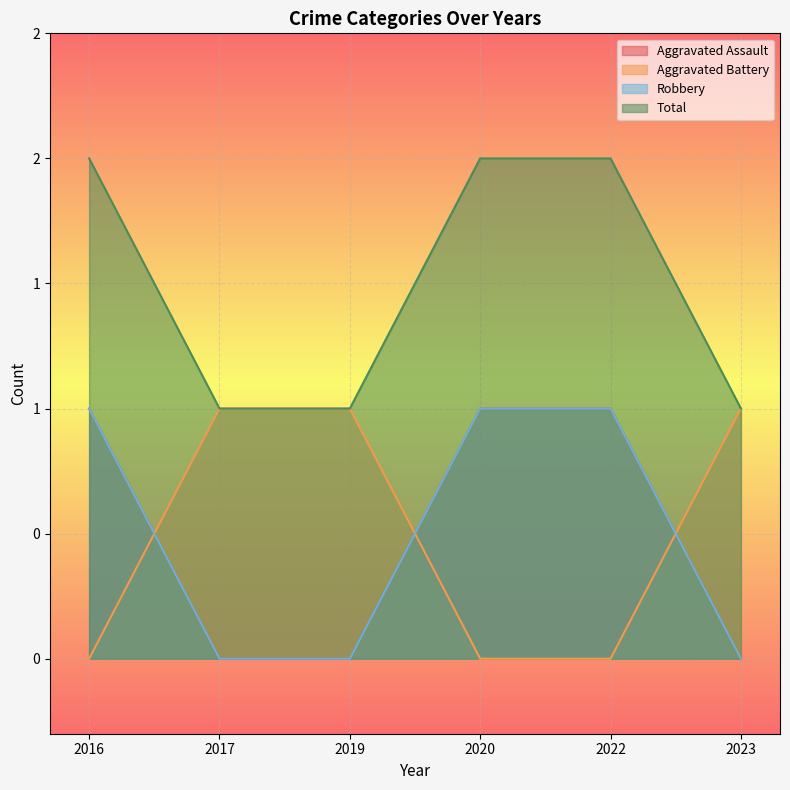

Reading left to right, list all the values displayed in this chart.

Aggravated Assault: 2016=1	2017=0	2019=0	2020=1	2022=1	2023=0
Aggravated Battery: 2016=0	2017=1	2019=1	2020=0	2022=0	2023=1
Robbery: 2016=1	2017=0	2019=0	2020=1	2022=1	2023=0
Total: 2016=2	2017=1	2019=1	2020=2	2022=2	2023=1